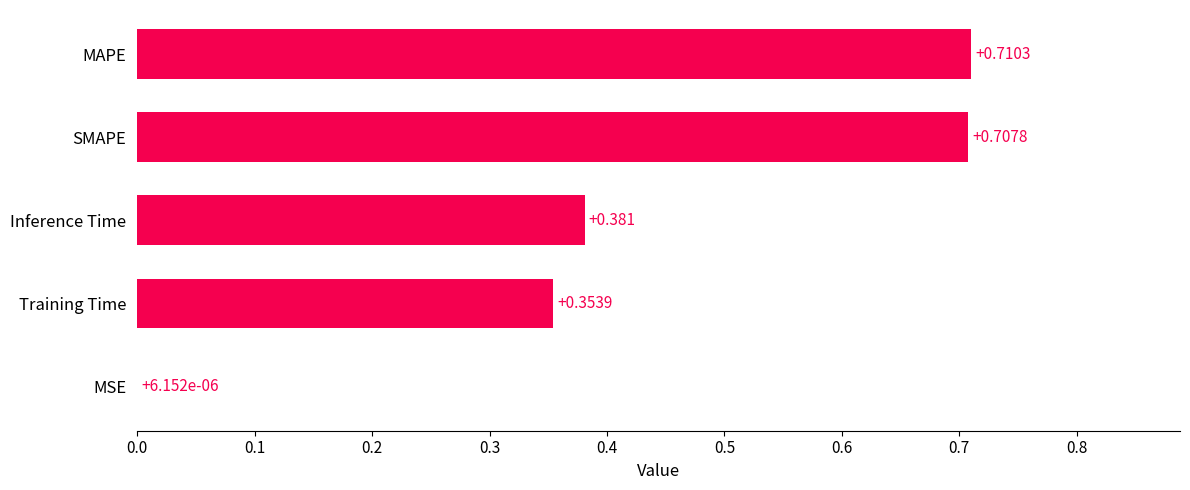

Which category has the highest value across all series?

MAPE